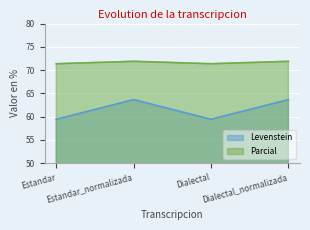

The Parcial series shows 71.4 at Dialectal. True or false?

True